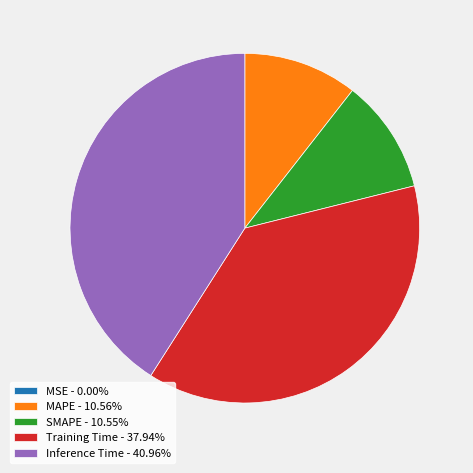

Do SMAPE - 10.55% and Inference Time - 40.96% together represent more than half of the pie?

Yes